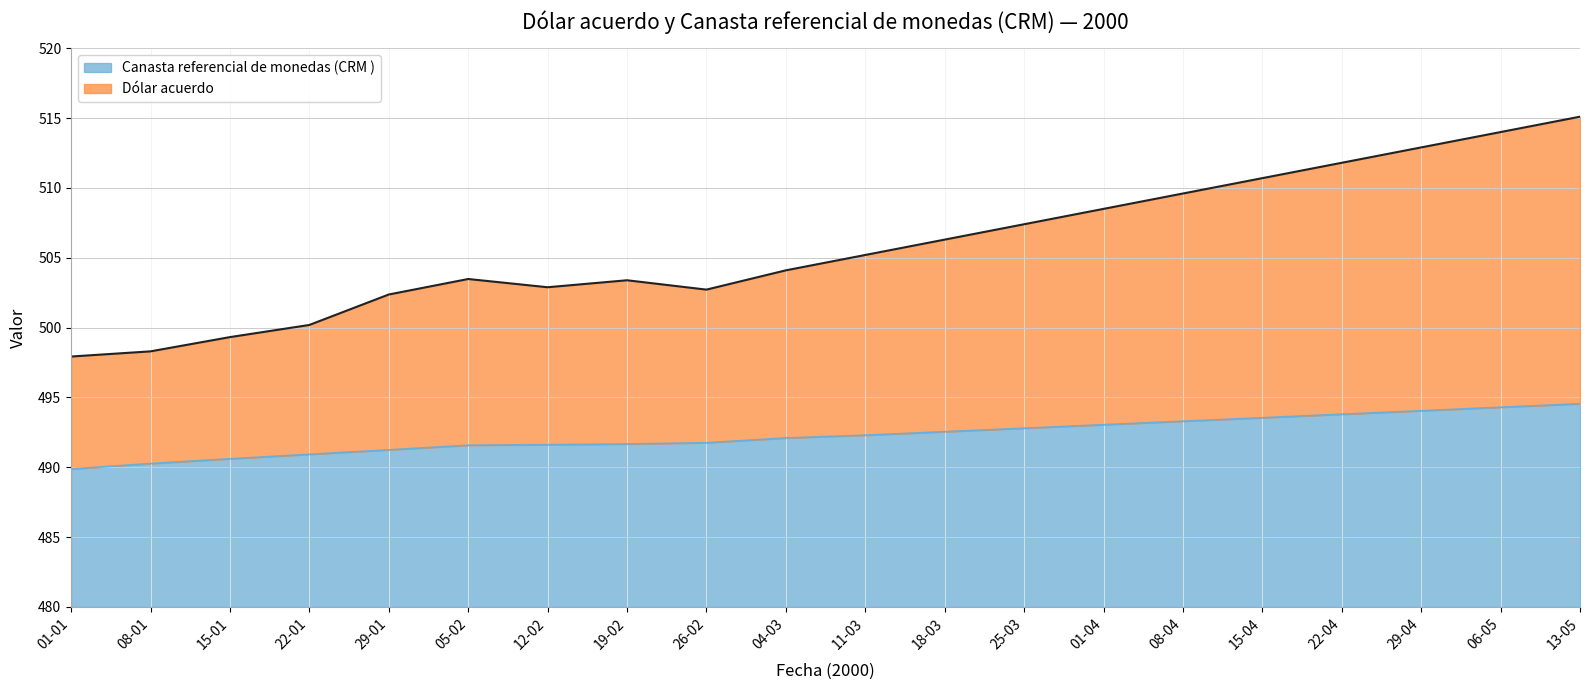

Where is the first local minimum for Dólar acuerdo?

12-02